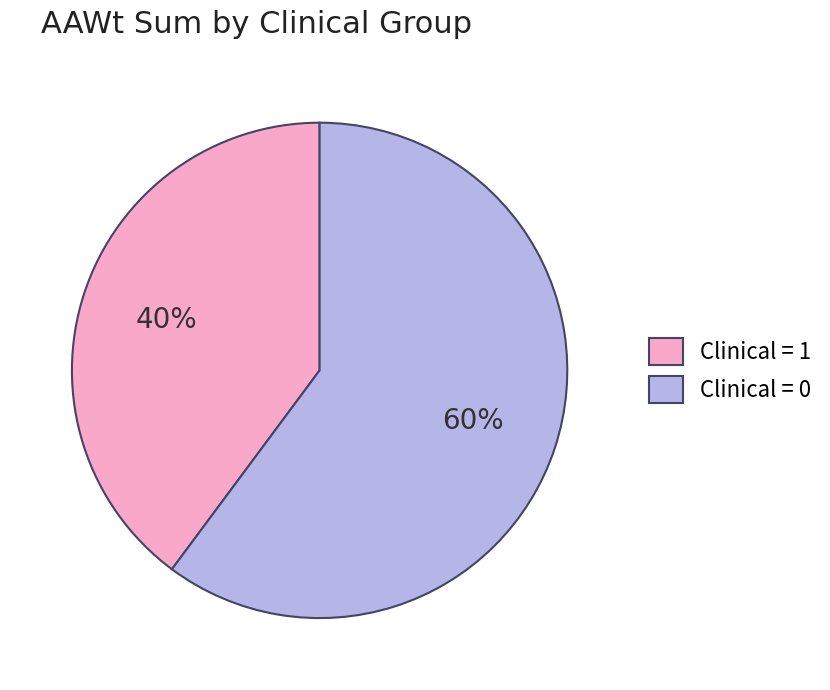

Which slice represents more than half of the pie?

Clinical = 0